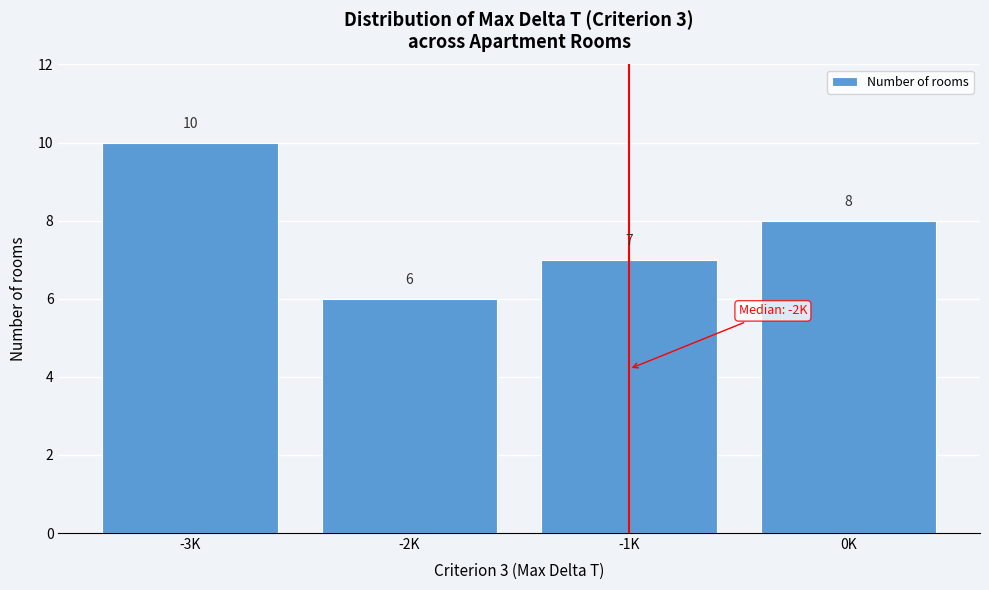

Reading right to left, extract all data points from this chart.

0K=8	-1K=7	-2K=6	-3K=10